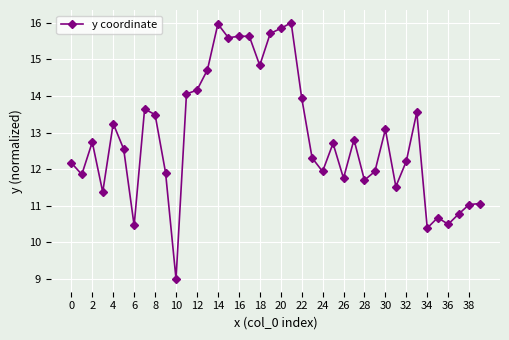

True or false: the data has more than 2 interior local peaks.

True